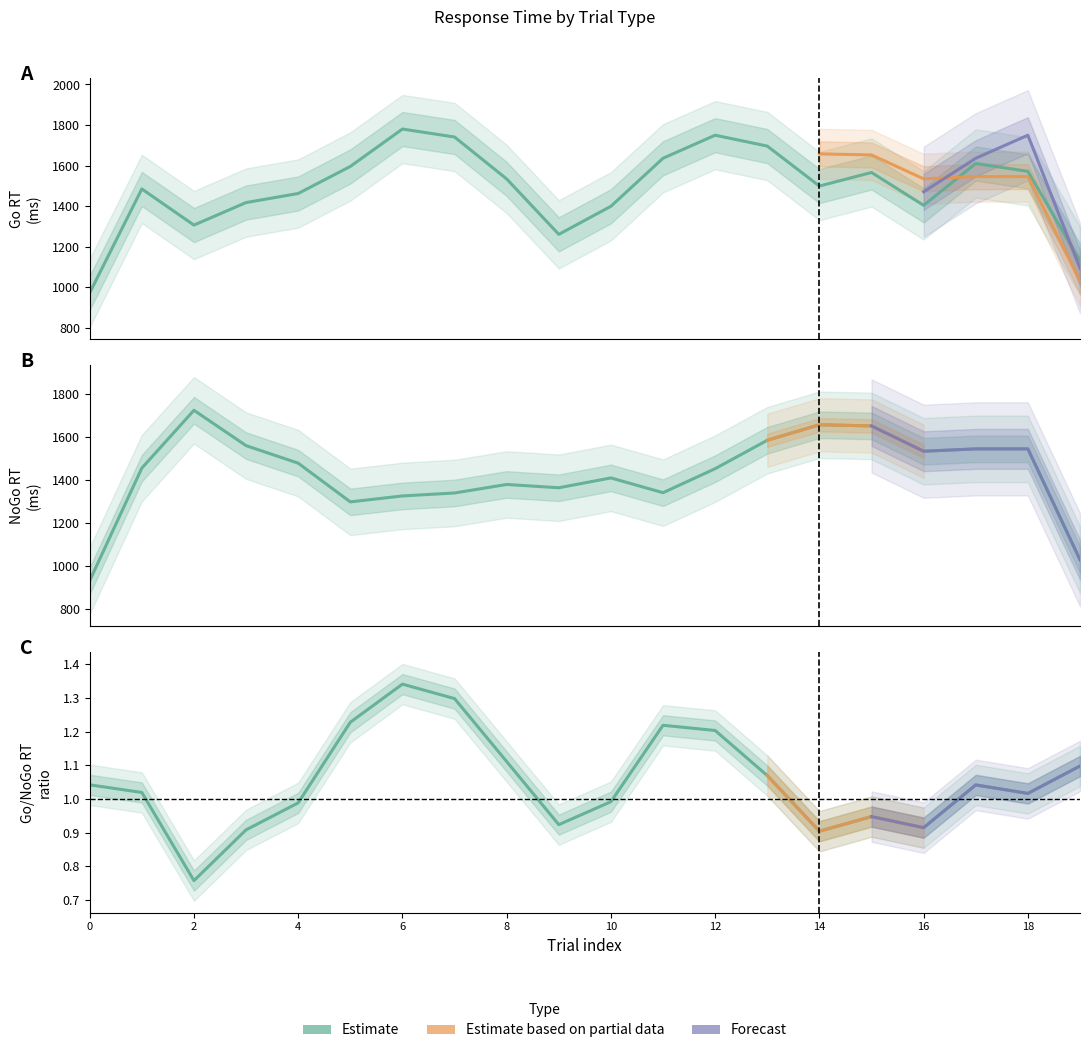

Is it true that ms_all equals 445 at 15?

False